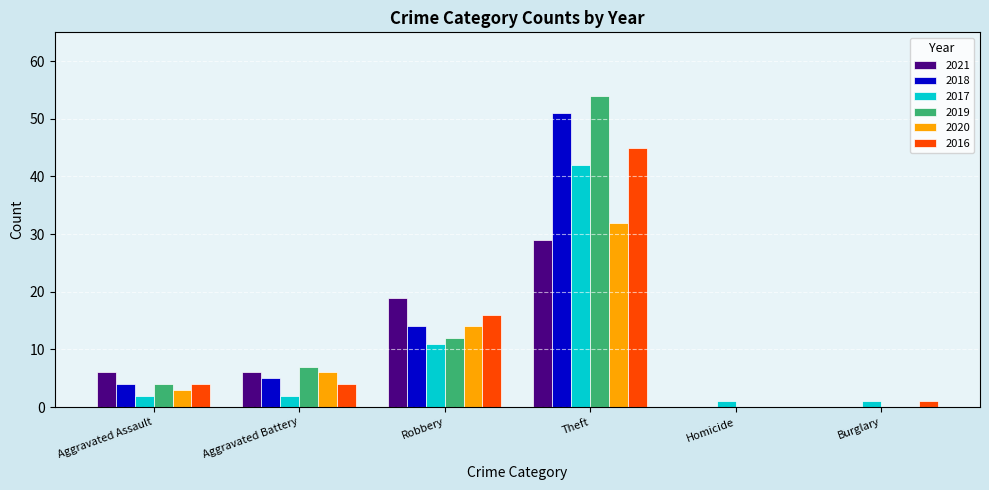

Does the chart contain stacked bars?

No